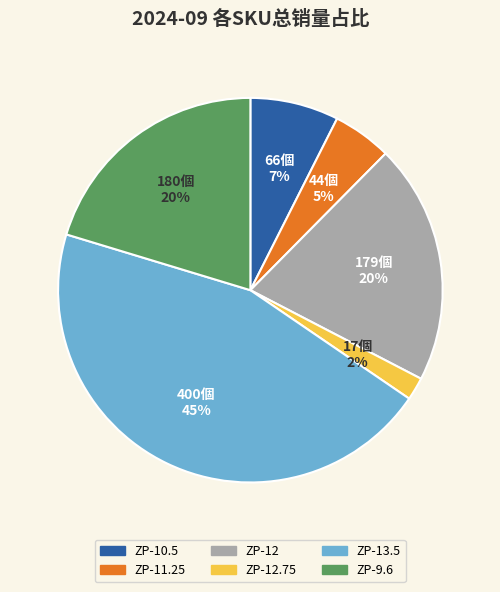

Which slice is the smallest?

ZP-12.75